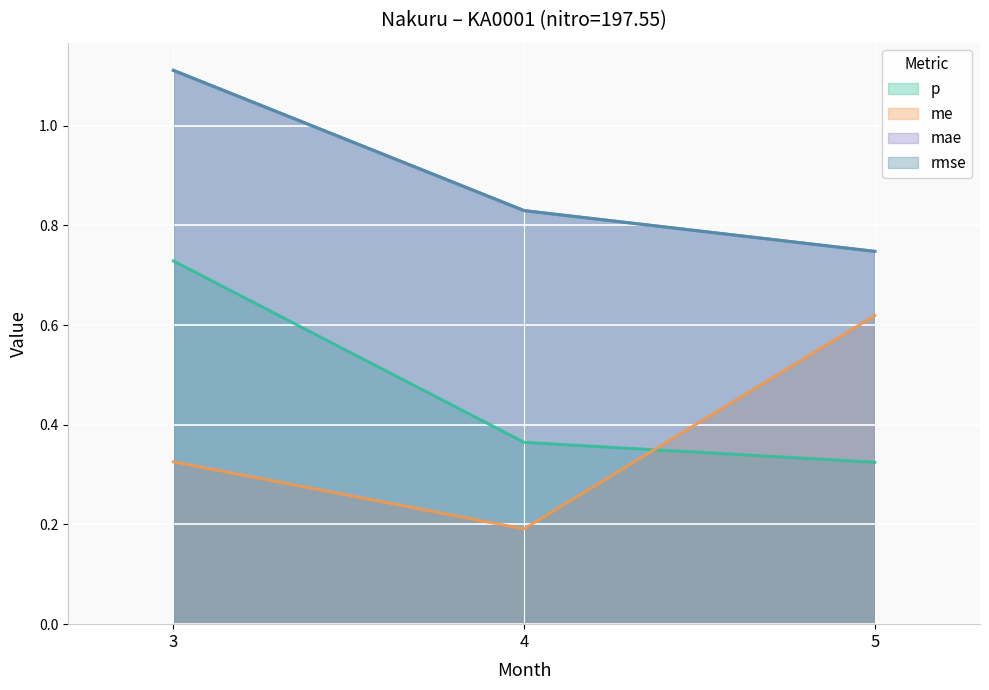

What is the sum of the me values at 4 and 3?

0.5